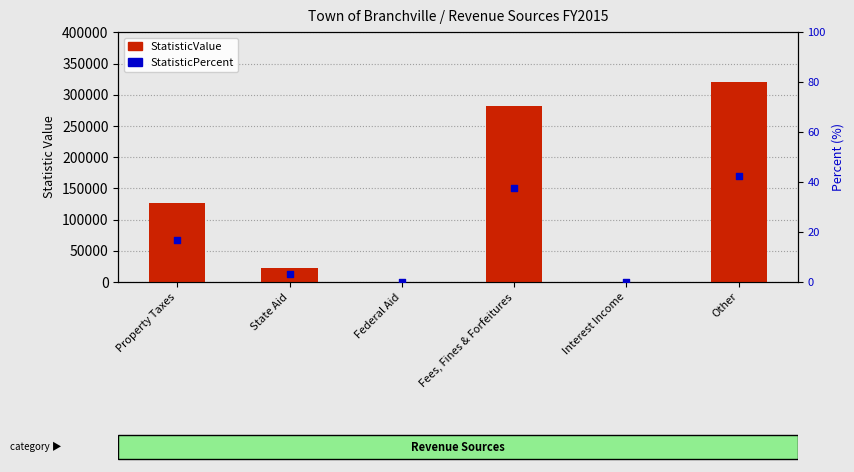

At which category is the sum across all series the highest?

Other